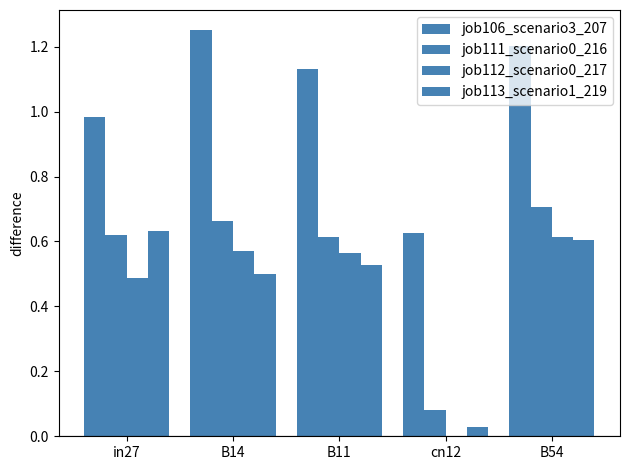

The value of job112_scenario0_217 at B11 is 0.8. True or false?

False